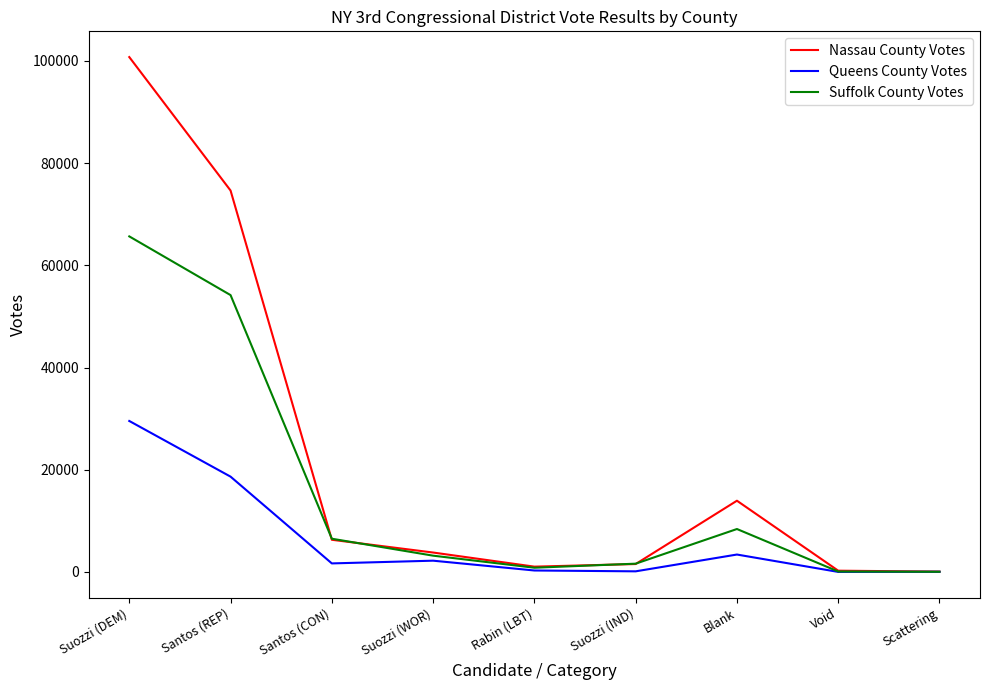

List the series in order of their overall mean, lowest first.

Queens County Votes, Suffolk County Votes, Nassau County Votes